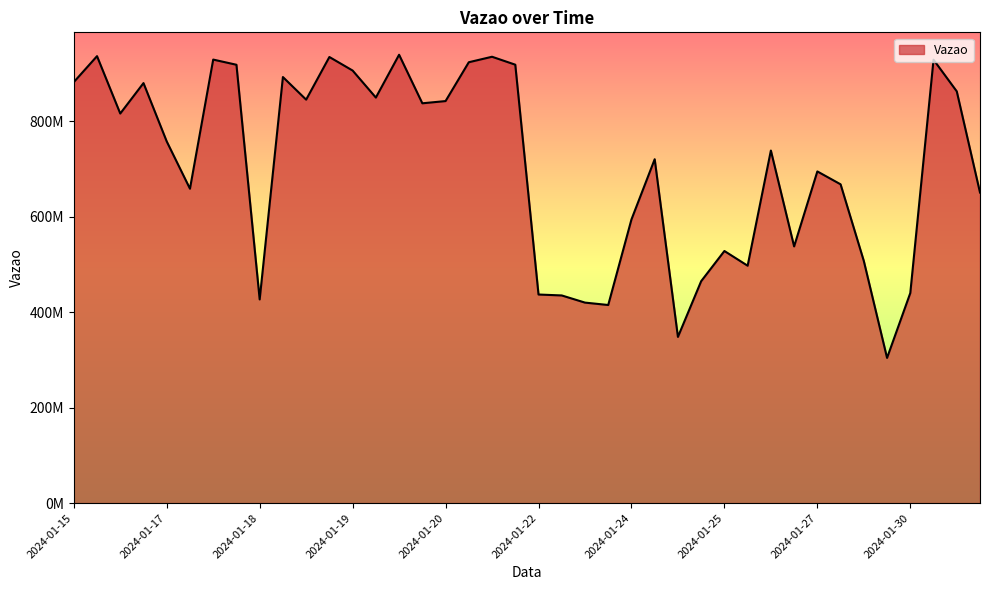

Does the chart display data point markers on the line(s)?

No